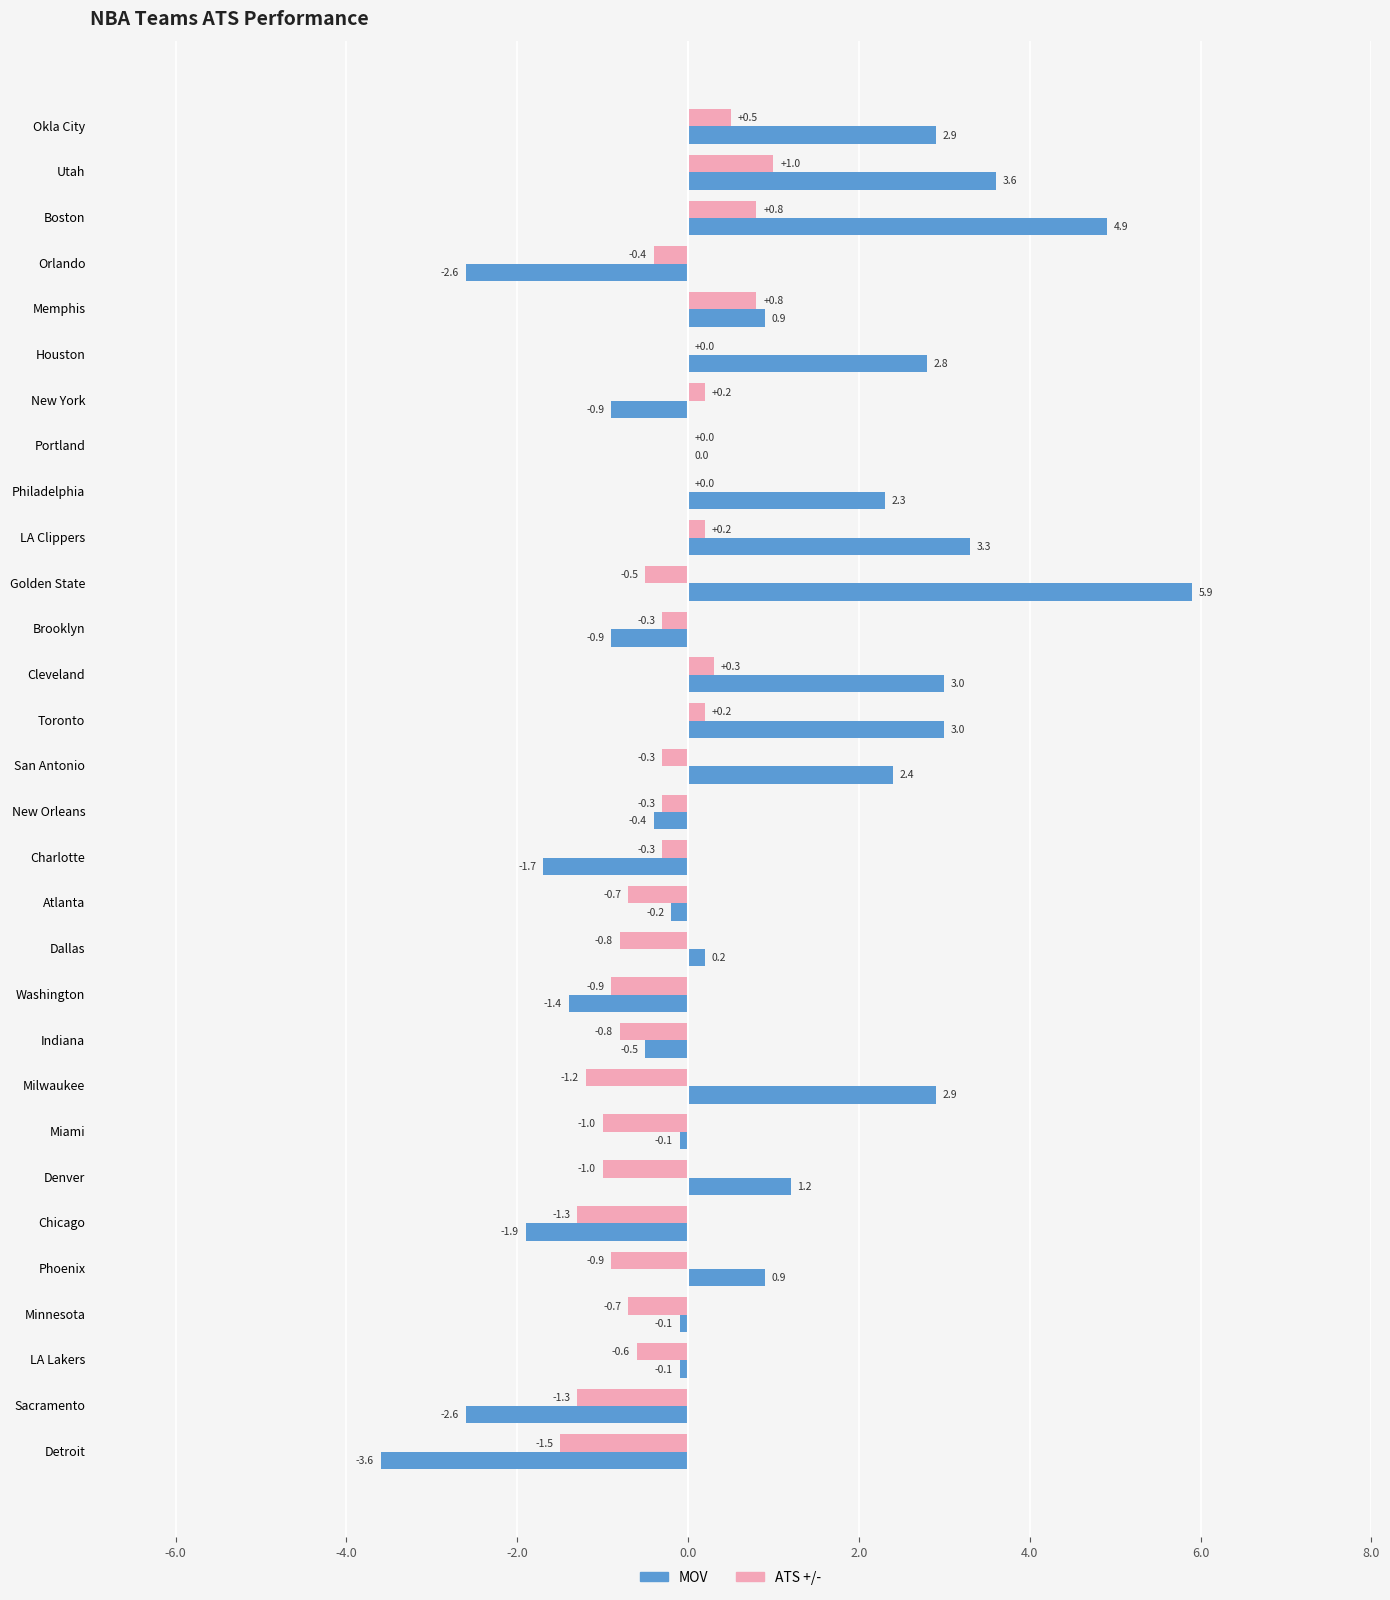

What is the maximum value shown in the chart?

5.9